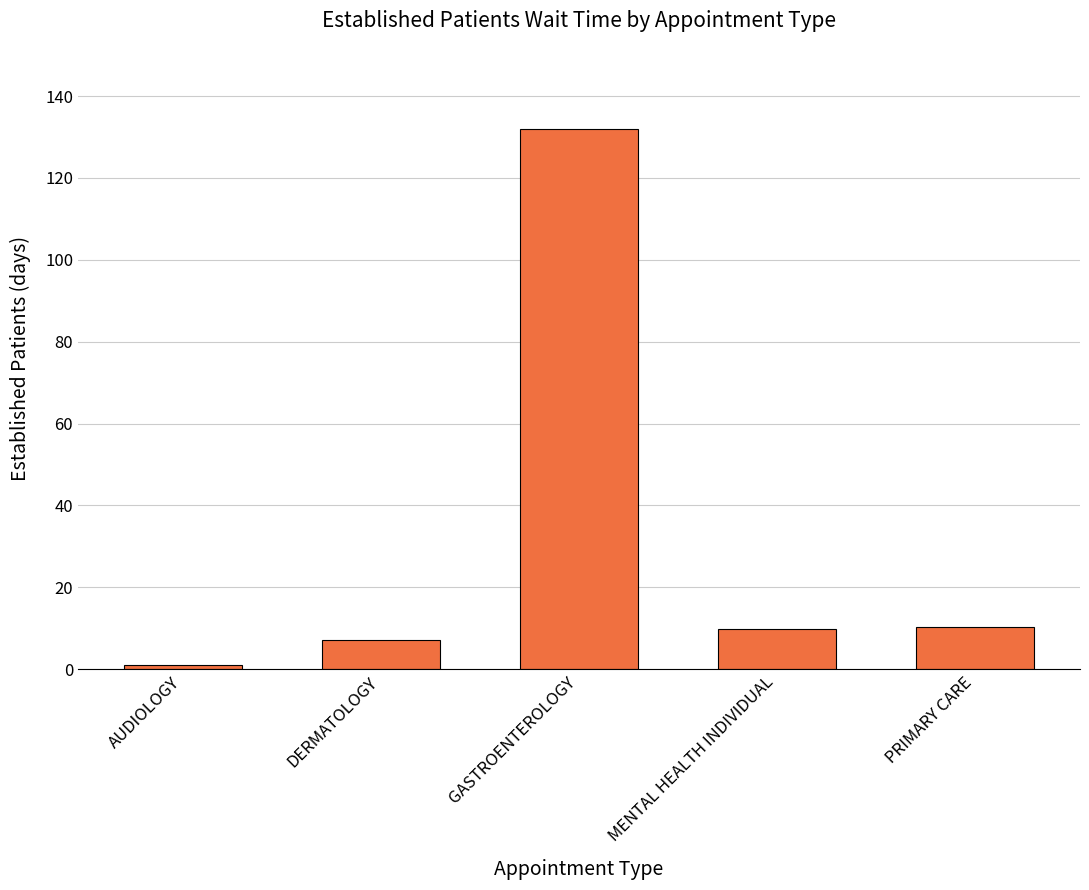

Is it true that the value at DERMATOLOGY is 7.0?

True